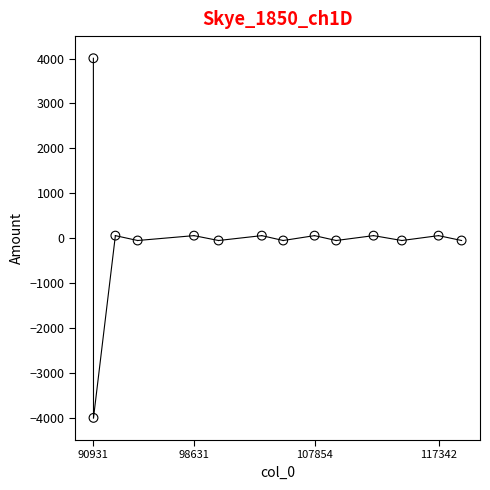

What is the range of Y values (max minus min)?

8012.5